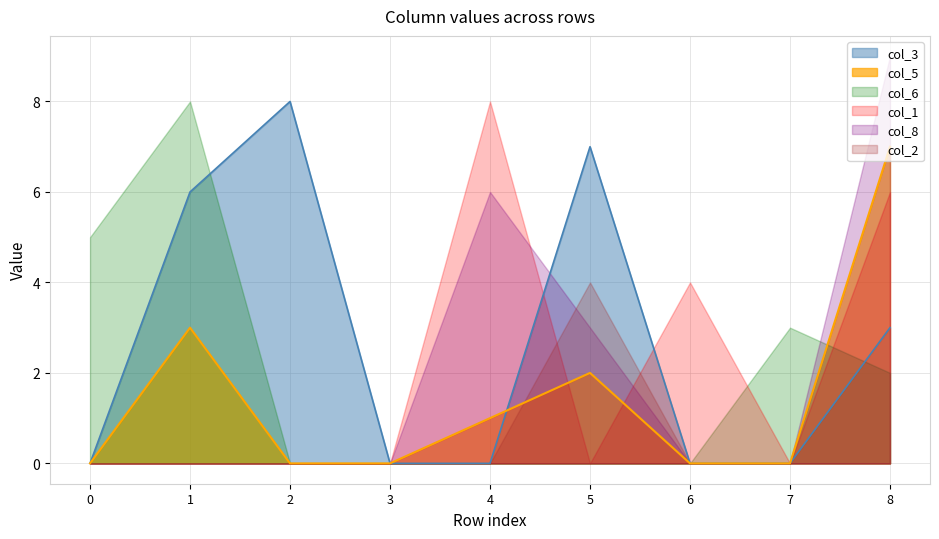

Is the value of col_8 at 2 greater than the value of col_3 at 7?

No